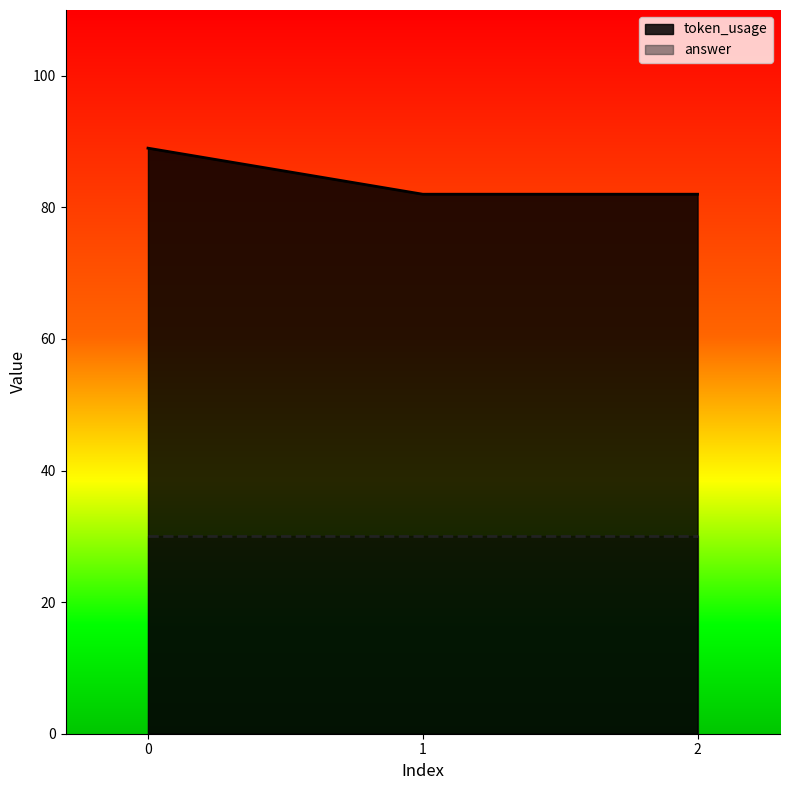

How many lines are shown in the chart?

2